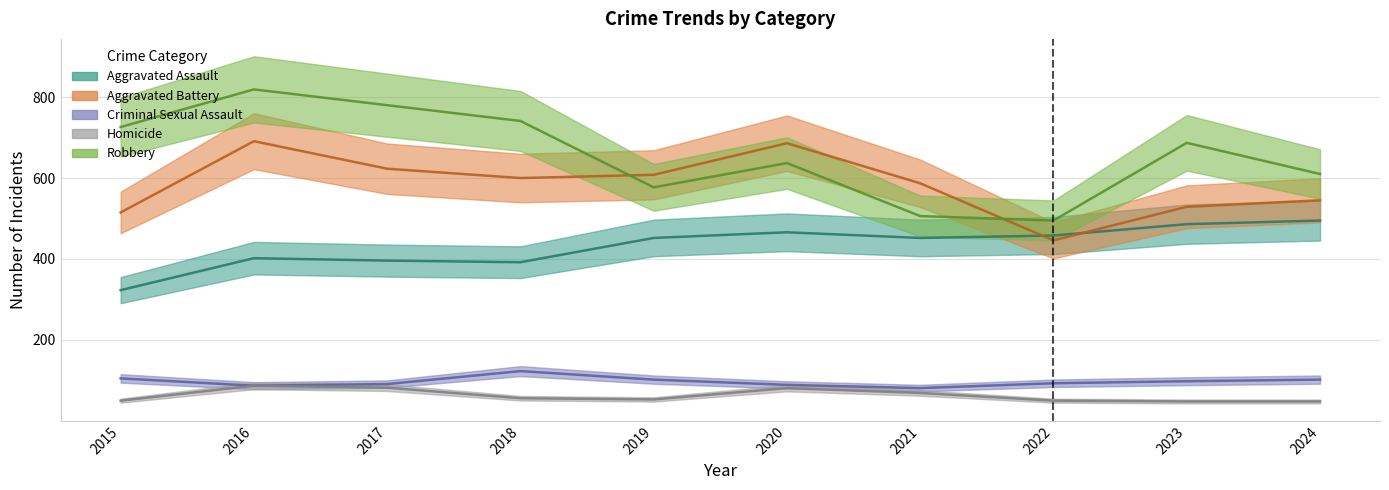

What is the total value across all series at 2023?

1848